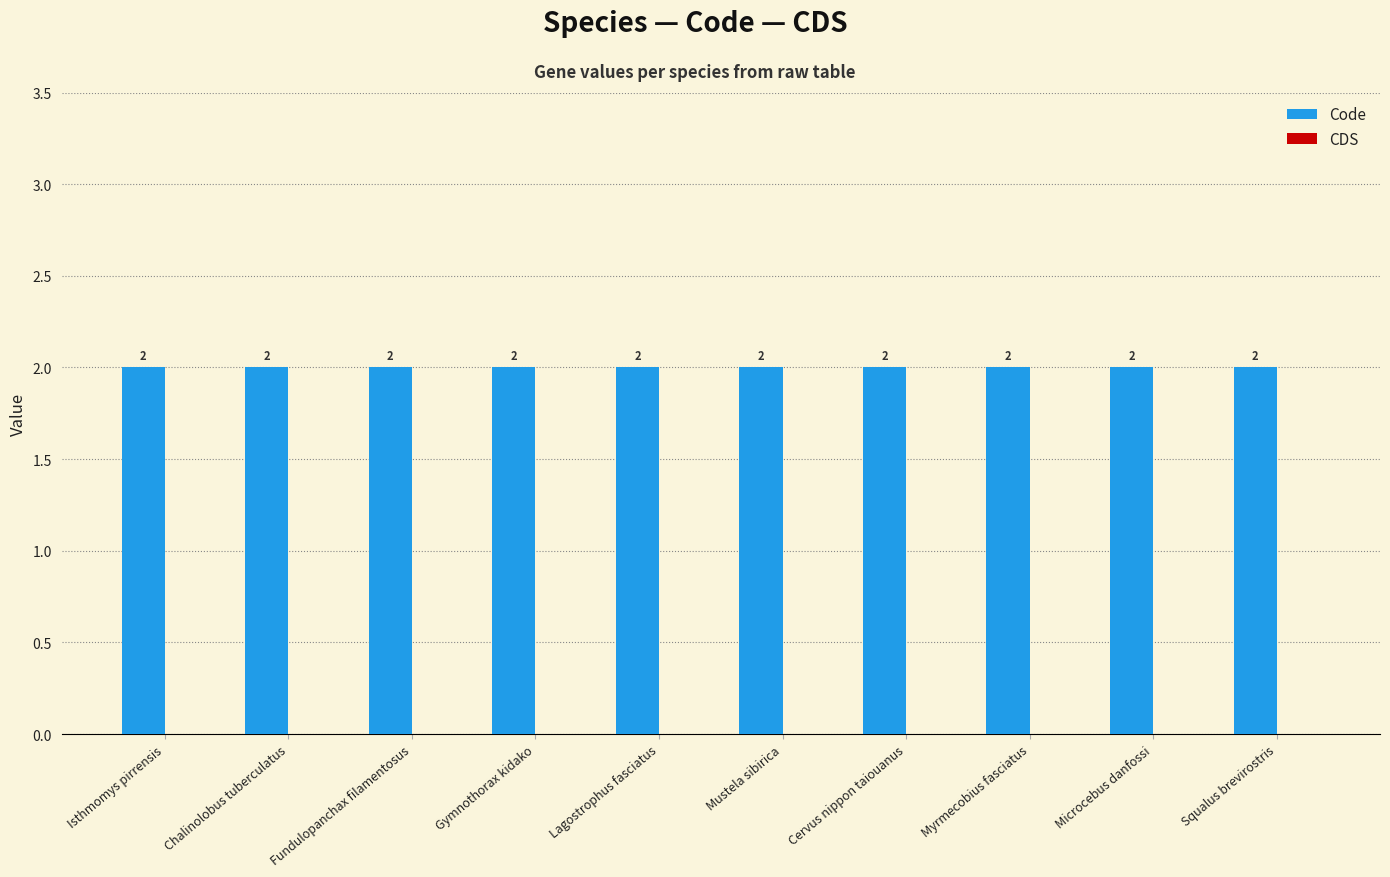

Reading right to left, list all the values displayed in this chart.

Code: 2	2	2	2	2	2	2	2	2	2
CDS: 0	0	0	0	0	0	0	0	0	0